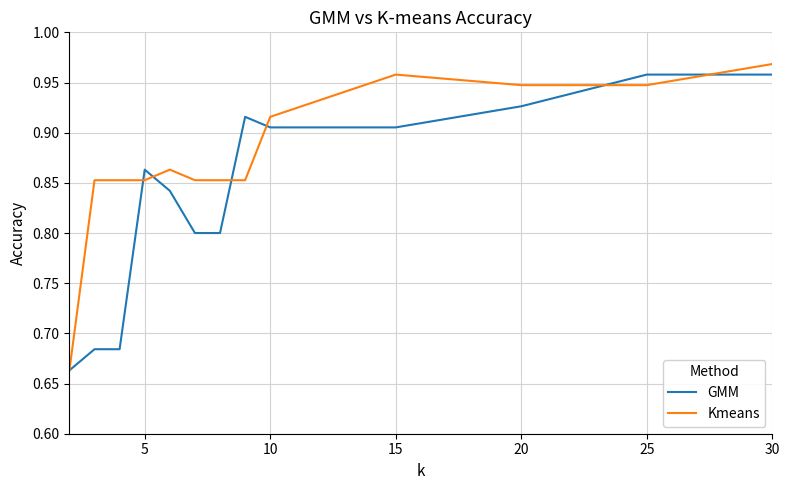

How many GMM values are between 0 and 1?

13